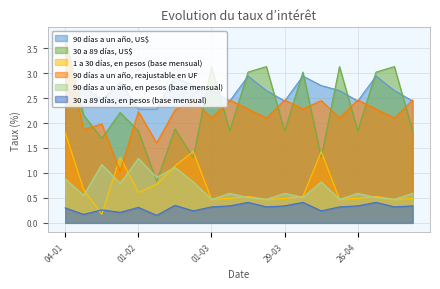

True or false: 30 a 89 días, en pesos (base mensual) has a value of 0.2 at 11-01.

True